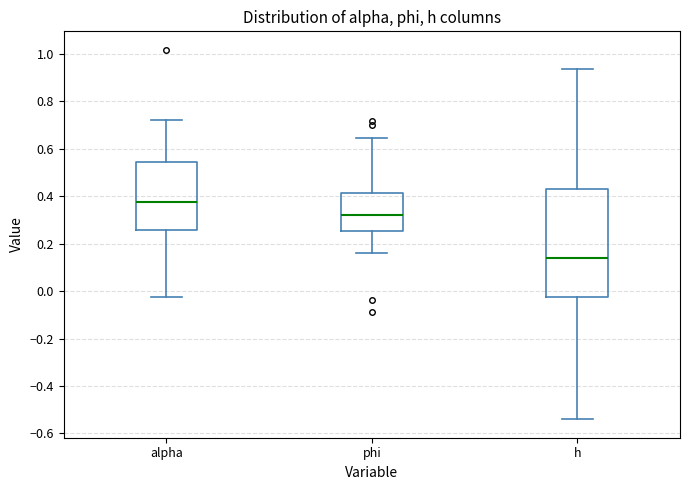

Comparing the boxes themselves (not the whiskers), which one is the tallest?

h